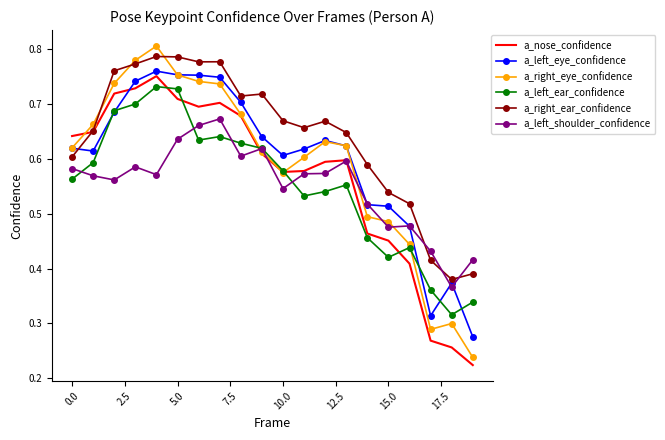

Which series has the largest range (max minus min)?

a_right_eye_confidence